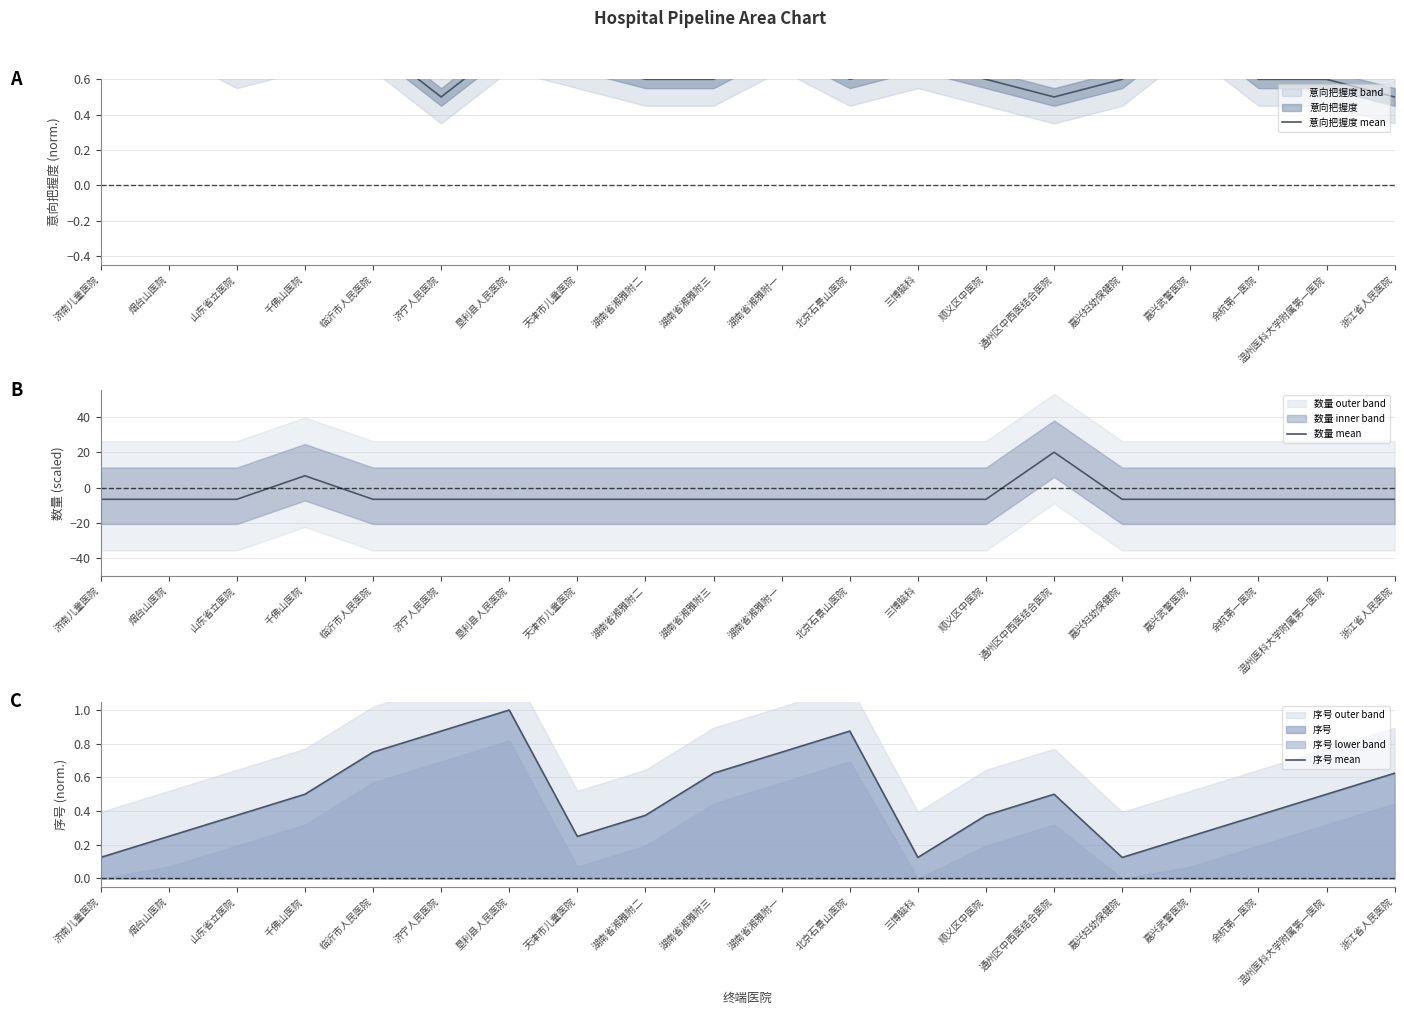

At which category does the chart reach its peak across all series?

通州区中西医结合医院